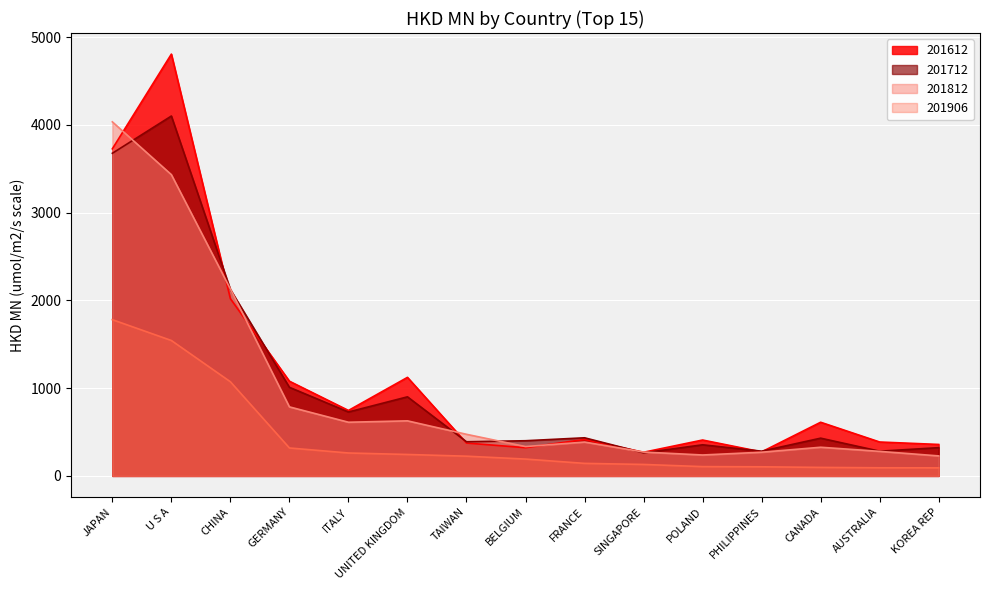

True or false: 201712 has a value of 5540.3 at JAPAN.

False